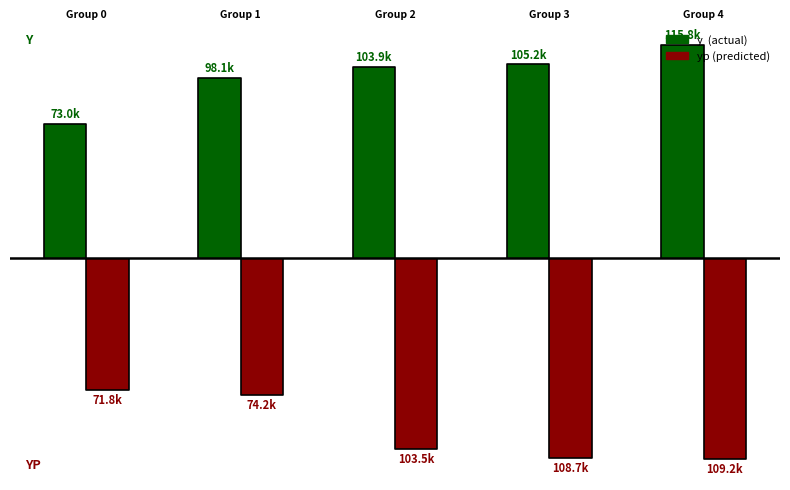

What is the difference between the second highest and minimum values in the y series?

32292.2